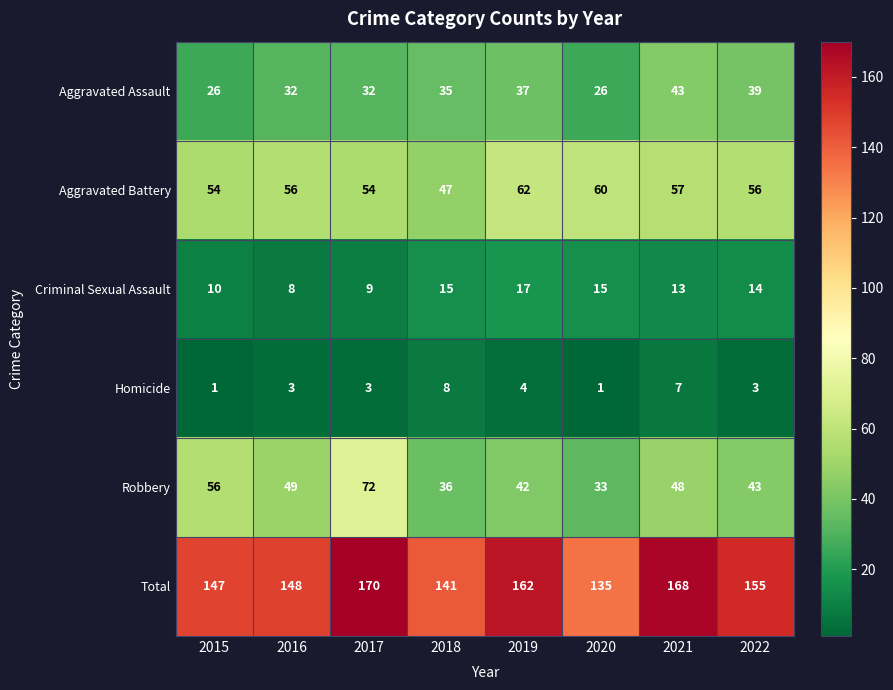

What is the approximate value of Robbery at 2022, to the nearest 10?

40